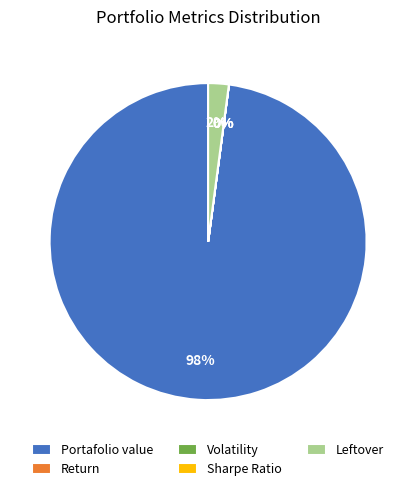

To the nearest percent, what percentage of the pie is Leftover?

2%